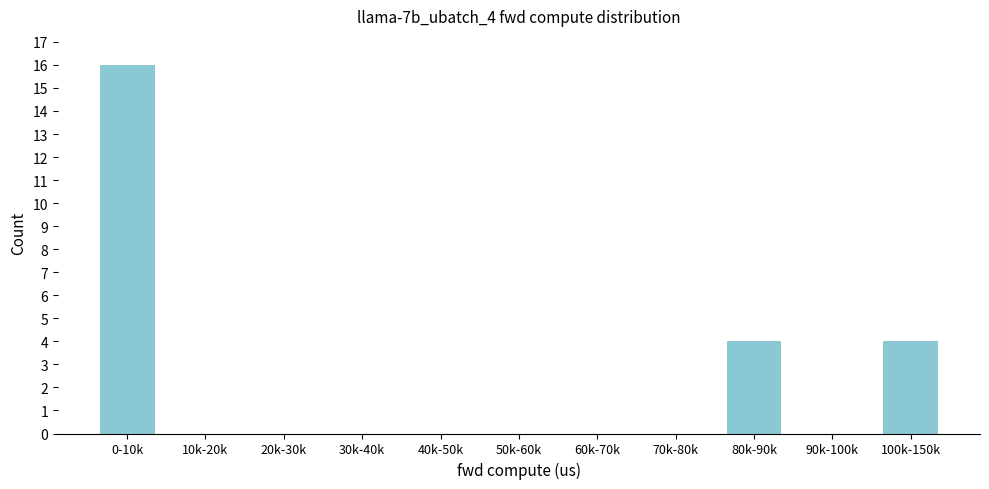

Reading left to right, transcribe all the data shown in this chart.

0-10k=16	10k-20k=0	20k-30k=0	30k-40k=0	40k-50k=0	50k-60k=0	60k-70k=0	70k-80k=0	80k-90k=4	90k-100k=0	100k-150k=4